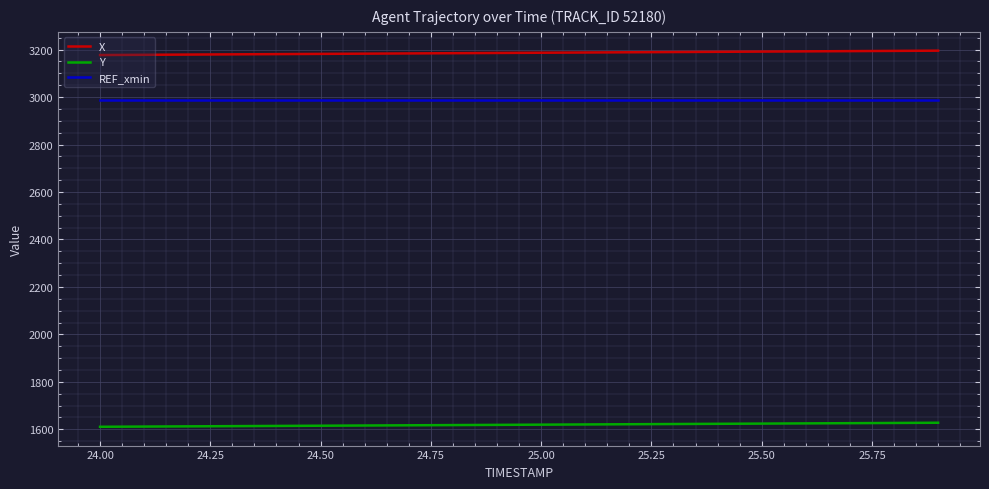

What is the greatest value displayed?

3195.6